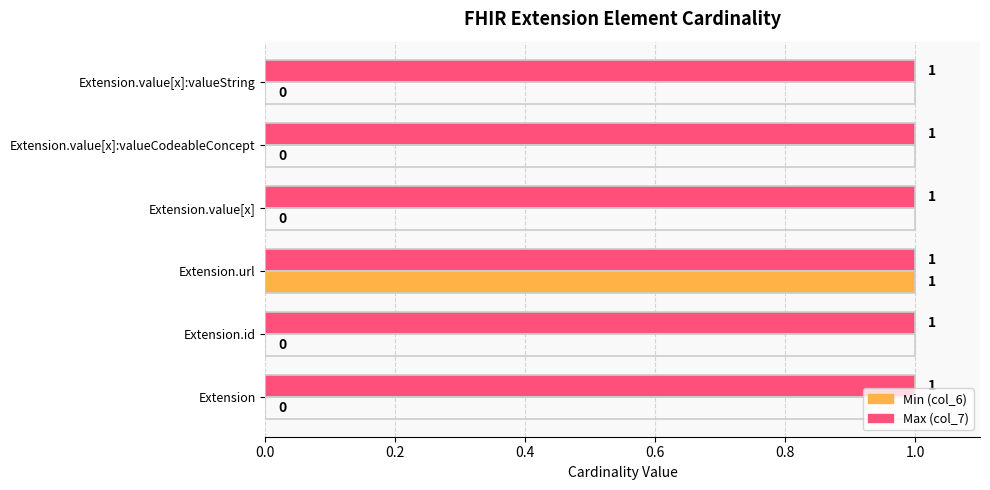

Which series has the largest total across all categories?

Max (col_7)